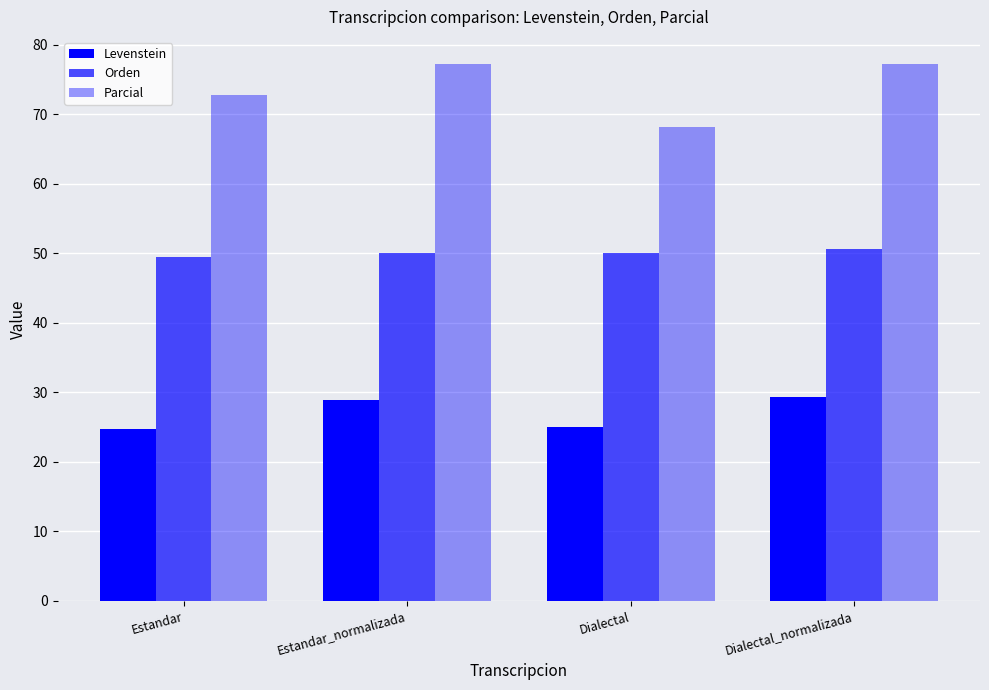

Which series has the widest spread of values?

Parcial